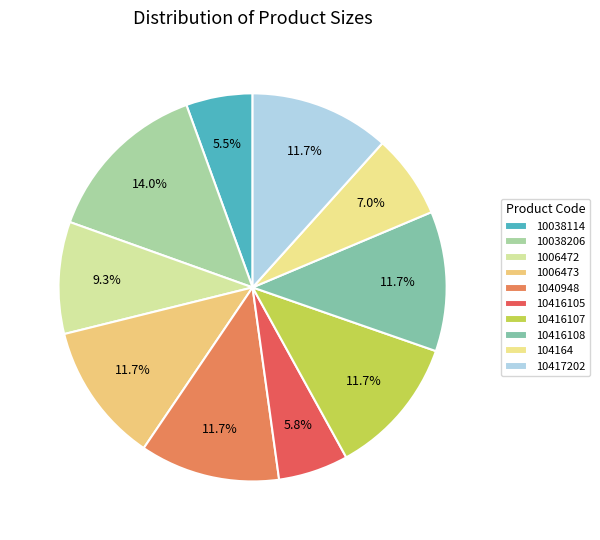

Count the number of slices in the pie.

10